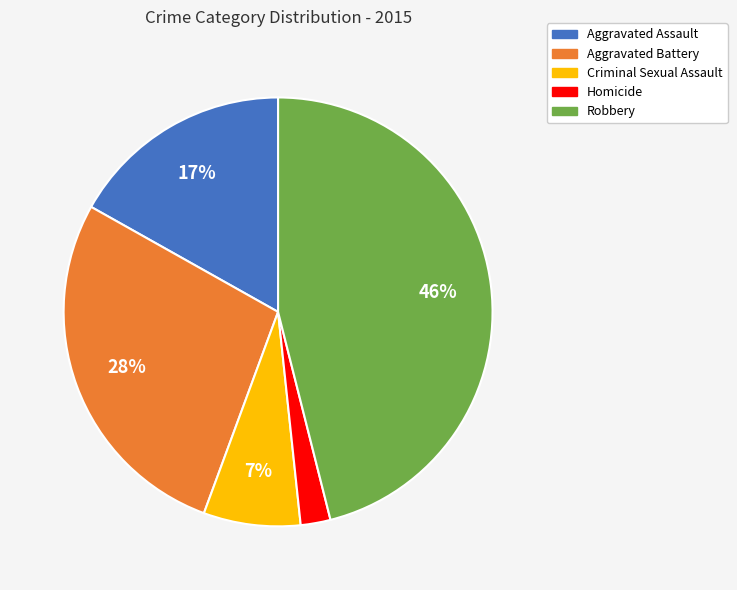

Rank the categories by value from highest to lowest.

Robbery, Aggravated Battery, Aggravated Assault, Criminal Sexual Assault, Homicide